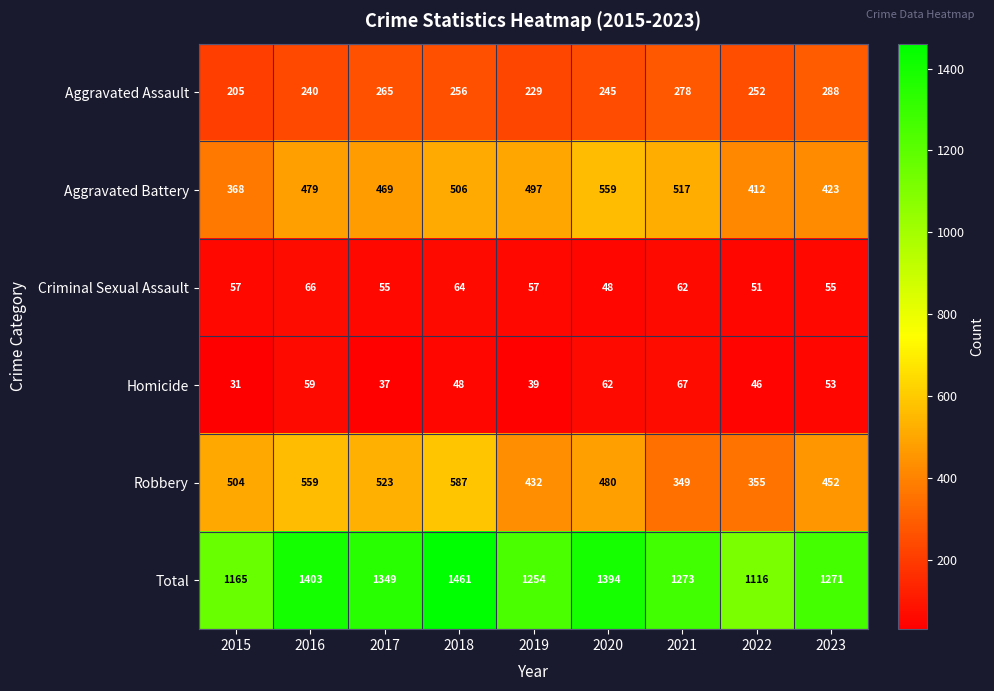

What is the total value across all series at 2018?

2922